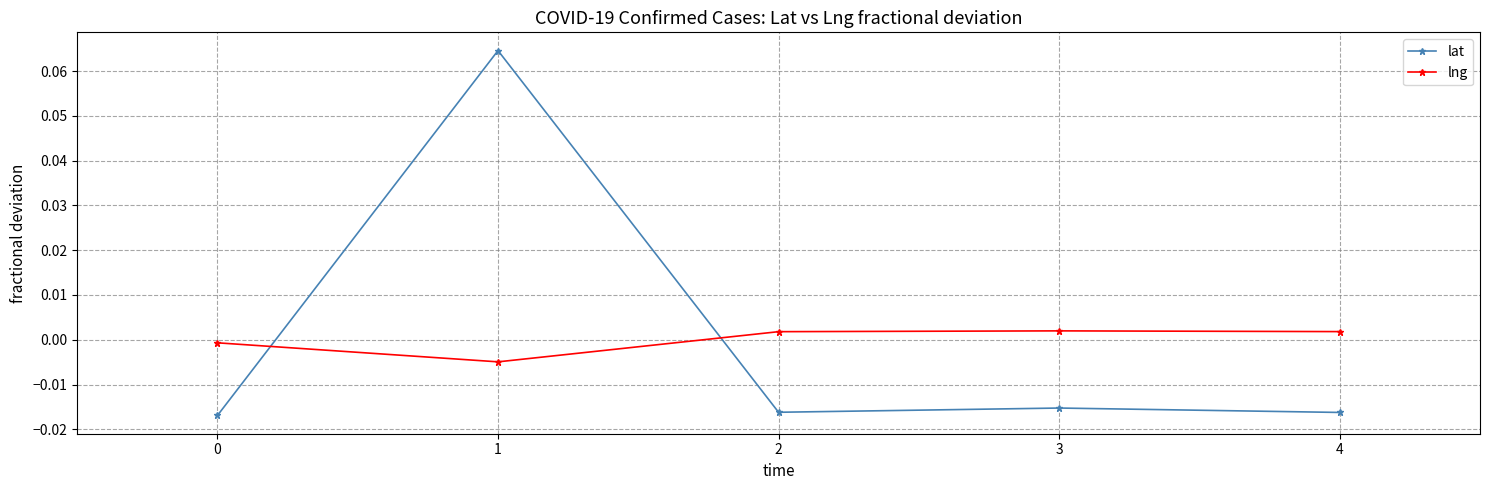

True or false: lat has a value of -0.0 at 2.

True